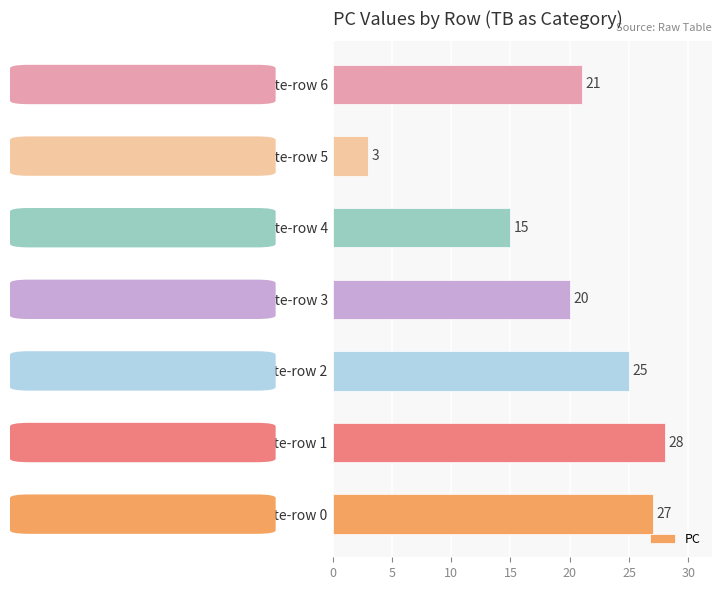

What is the difference between the second highest and second lowest values?

12